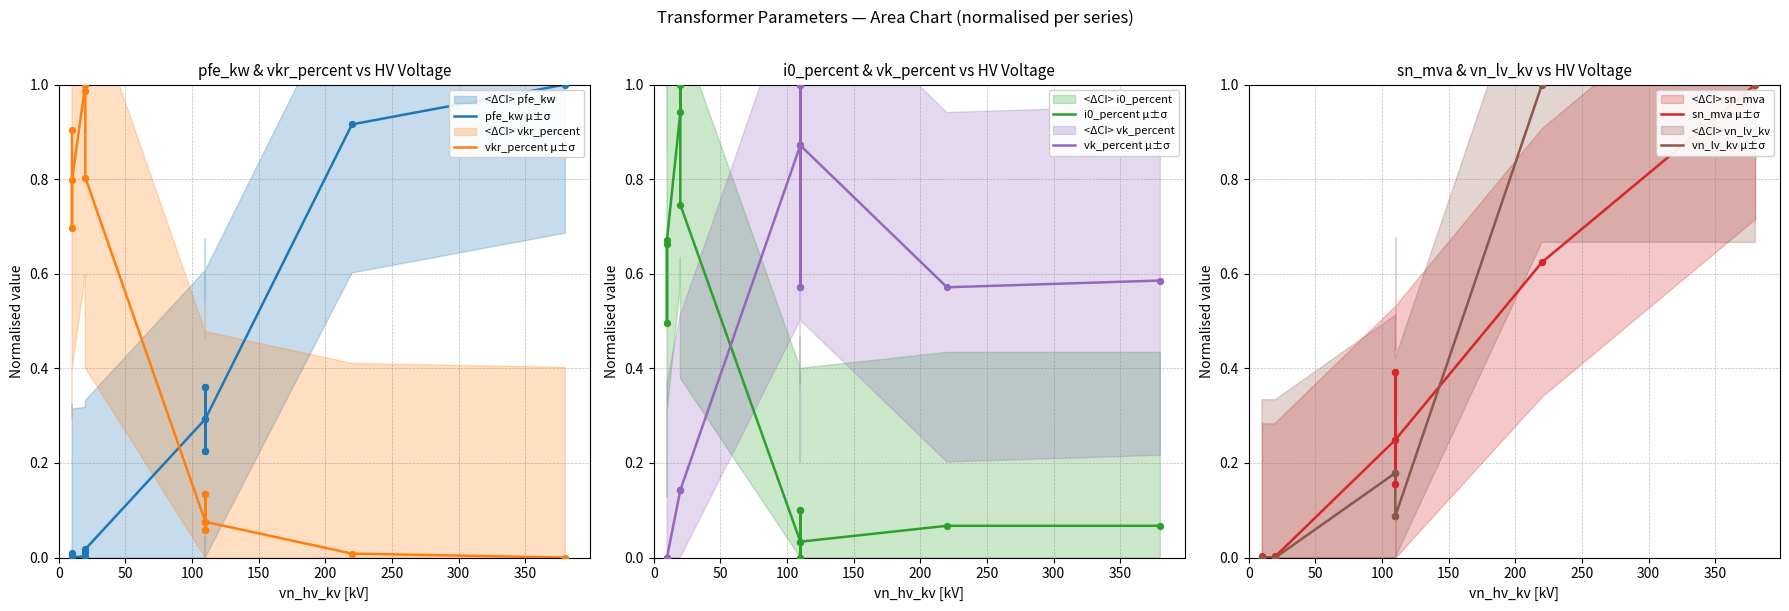

Which series contains the lowest Y value?

pfe_kw μ±σ